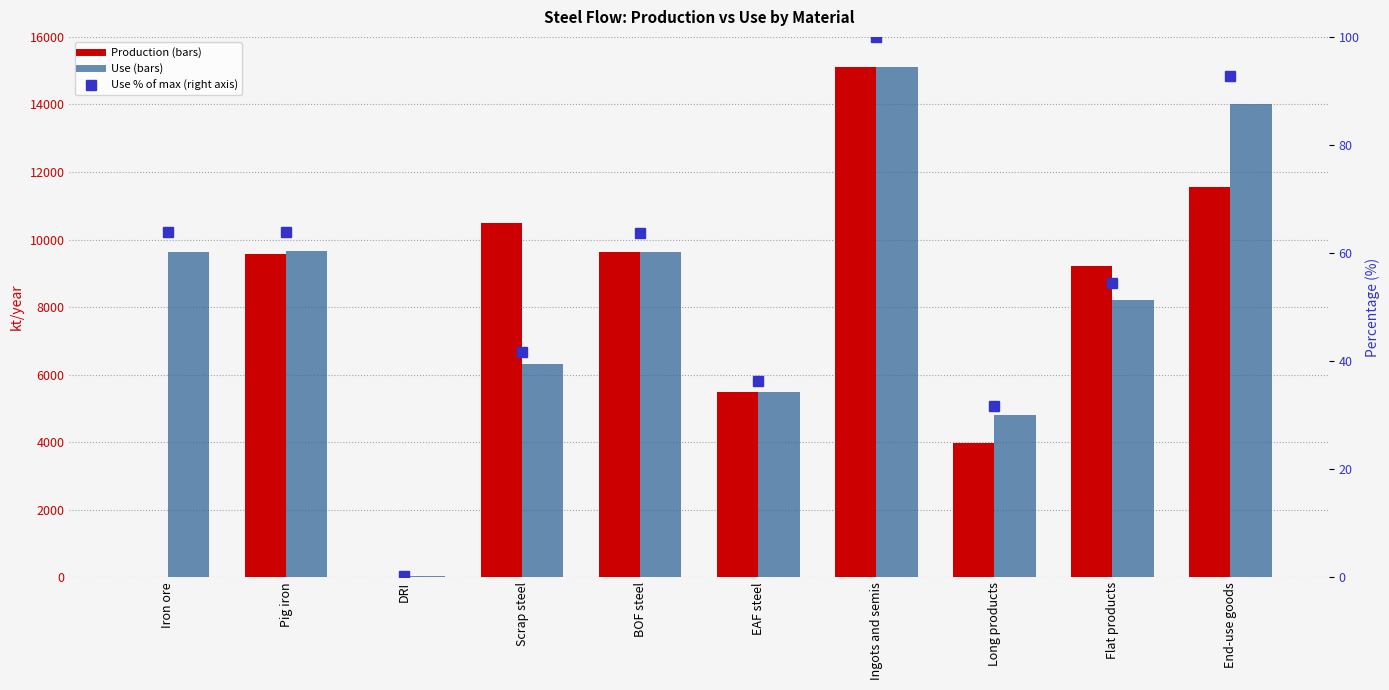

Which label corresponds to the largest value in the chart?

Ingots and semis